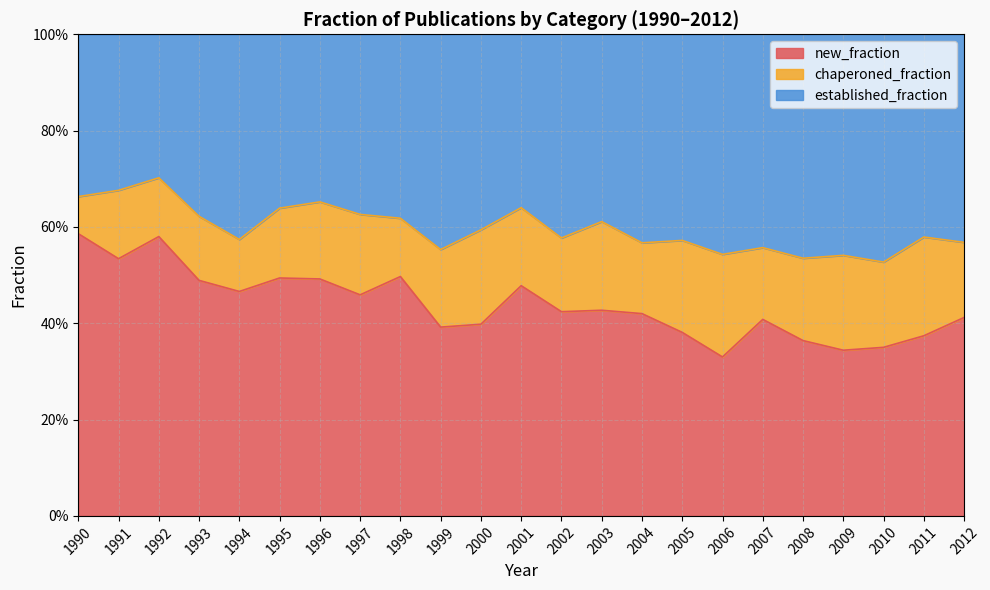

What is the sum of all new_fraction values?

10.1